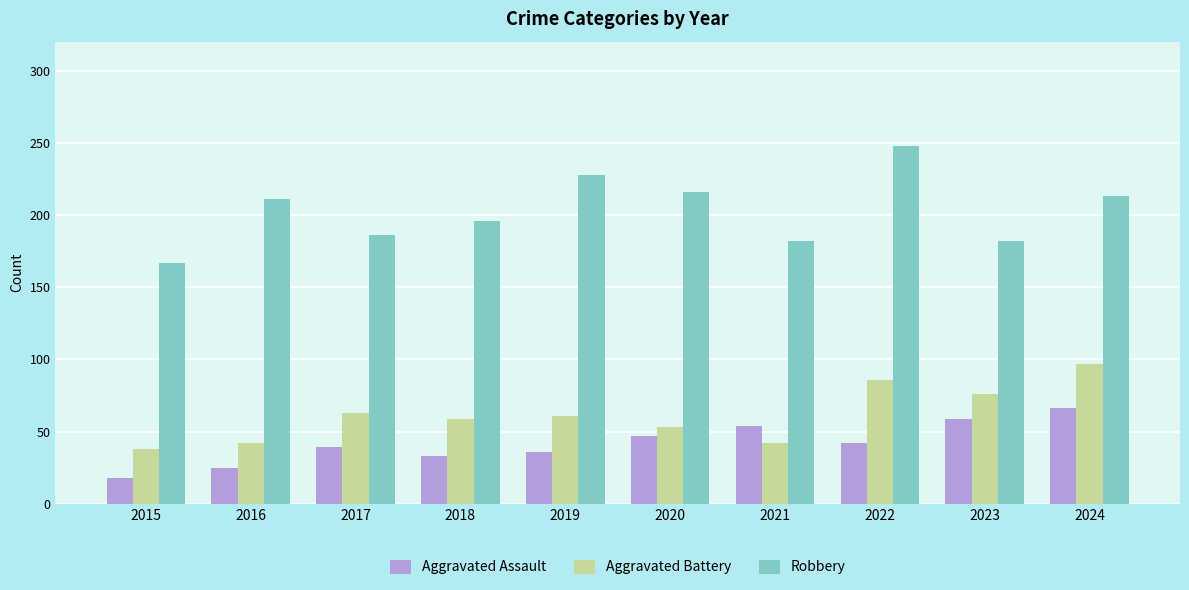

How many bars are there in each group?

3